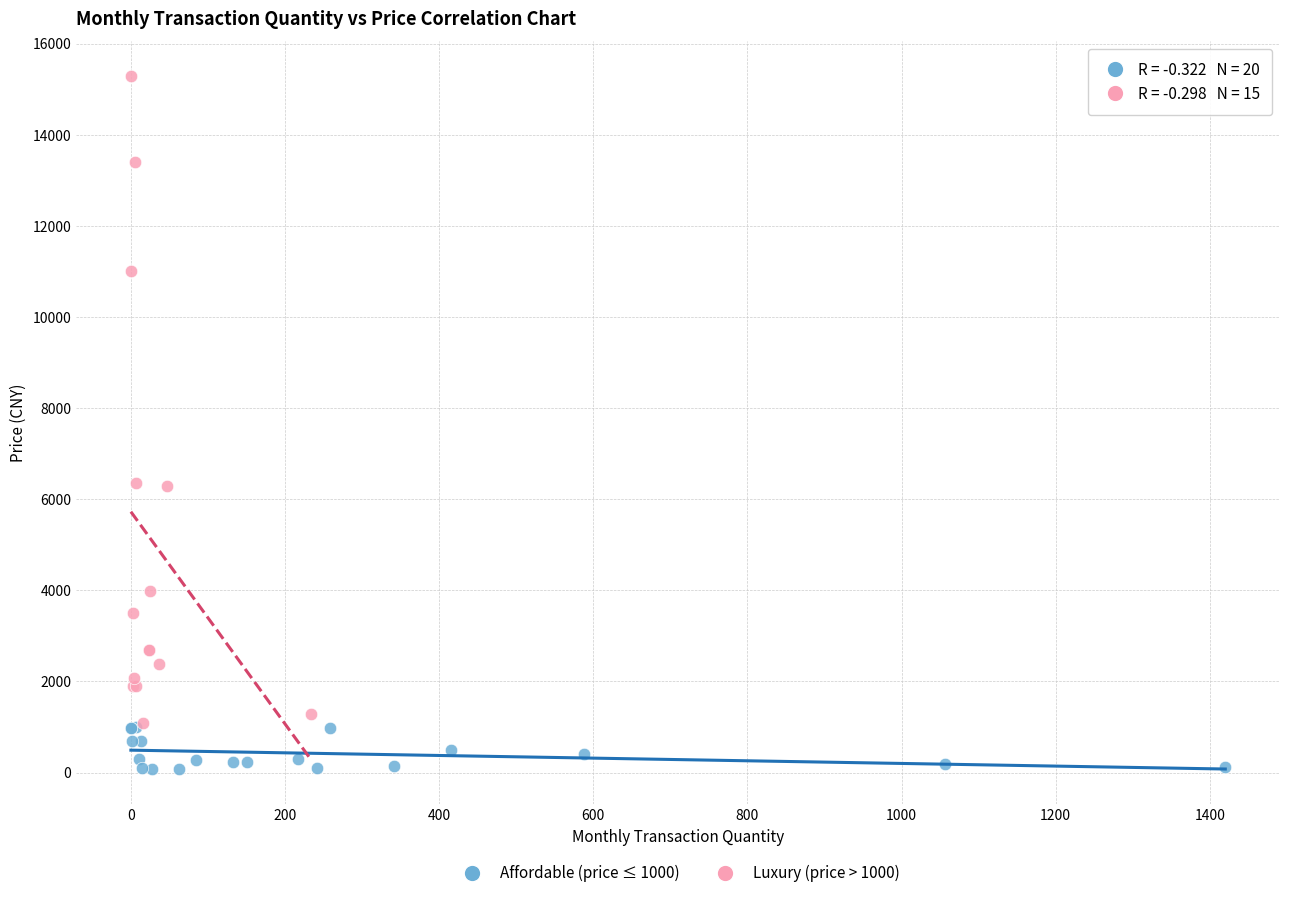

Which series has the widest spread of Y values?

Luxury (price > 1000)